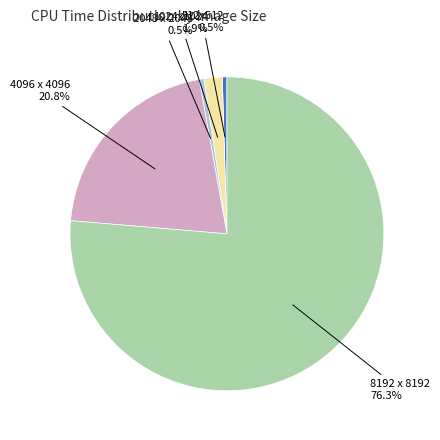

To the nearest percent, what is the combined percentage of 512x512 and 1024x1024?

2%